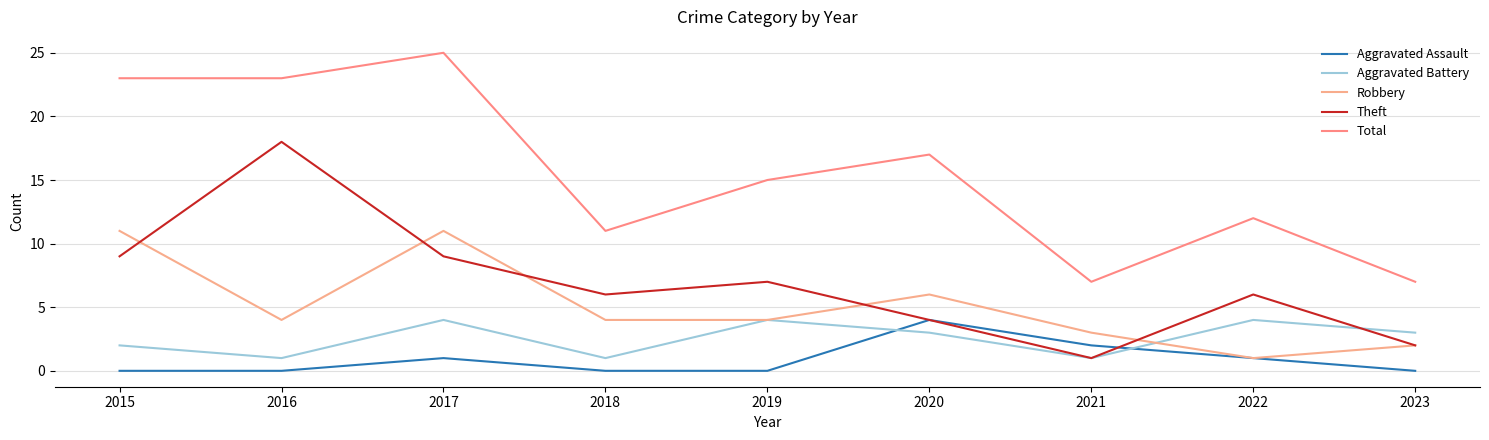

Reading left to right, extract all data points from this chart.

Aggravated Assault: 2015=0	2016=0	2017=1	2018=0	2019=0	2020=4	2021=2	2022=1	2023=0
Aggravated Battery: 2015=2	2016=1	2017=4	2018=1	2019=4	2020=3	2021=1	2022=4	2023=3
Robbery: 2015=11	2016=4	2017=11	2018=4	2019=4	2020=6	2021=3	2022=1	2023=2
Theft: 2015=9	2016=18	2017=9	2018=6	2019=7	2020=4	2021=1	2022=6	2023=2
Total: 2015=23	2016=23	2017=25	2018=11	2019=15	2020=17	2021=7	2022=12	2023=7